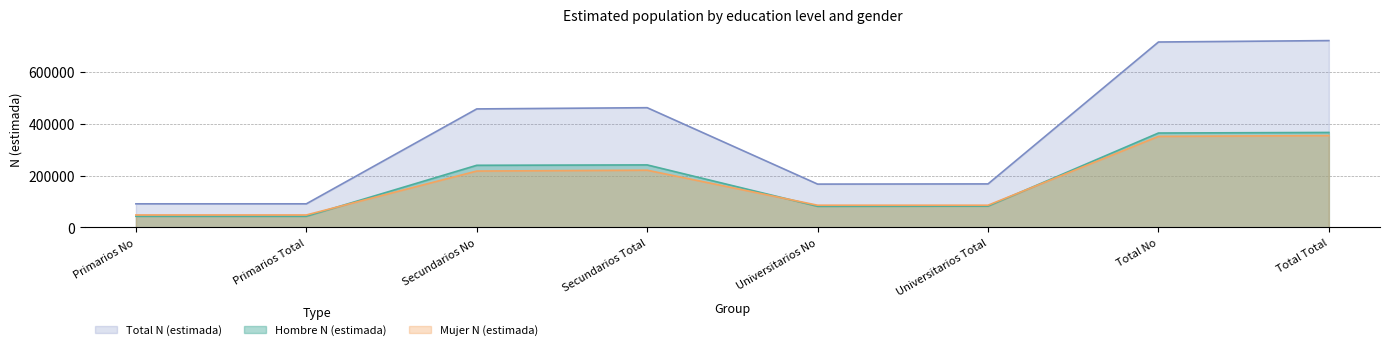

Which category has the lowest value in the Hombre N (estimada) series?

Primarios No